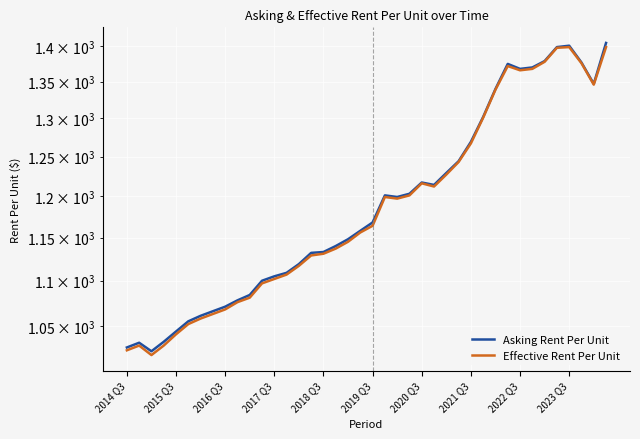

Read the Asking Rent Per Unit value at 27, to the nearest 5.

1245